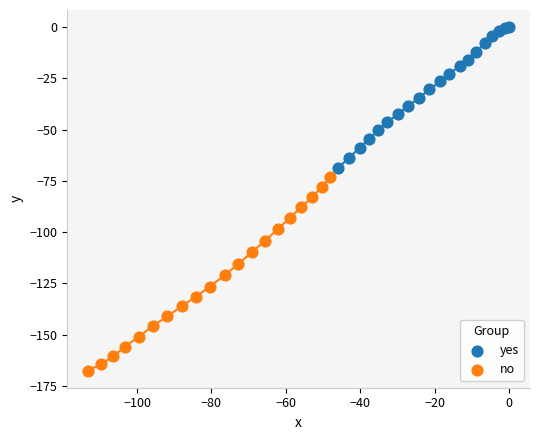

Which series reaches the maximum Y coordinate?

yes